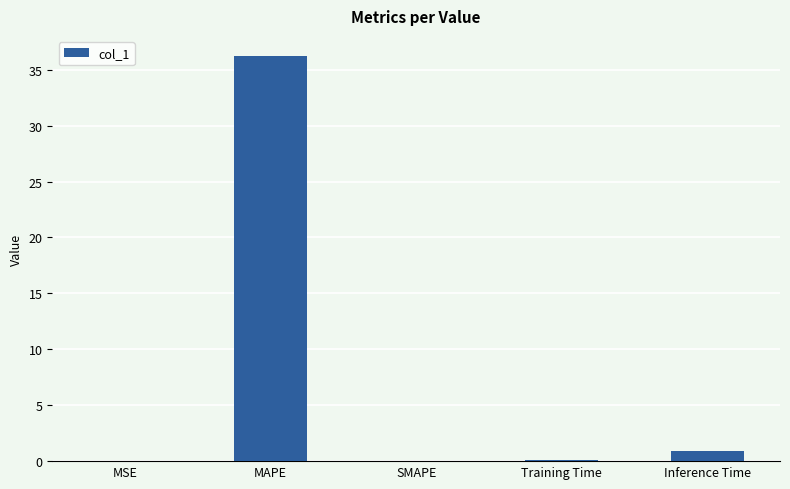

Which has a higher value, Training Time or Inference Time?

Inference Time